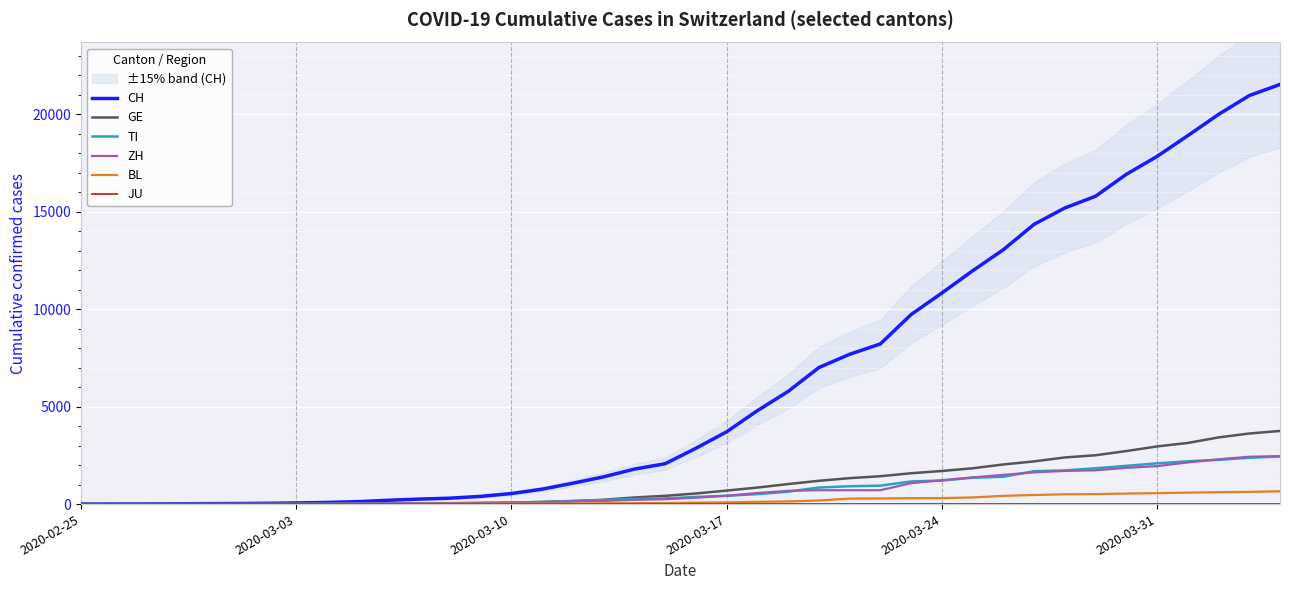

What is the total value across all series at 12?

451